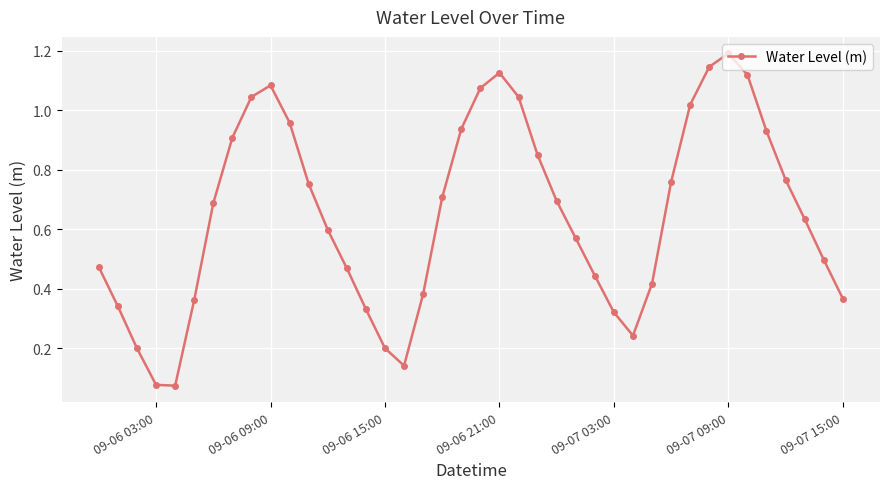

True or false: the data has more than 1 interior local peaks.

True